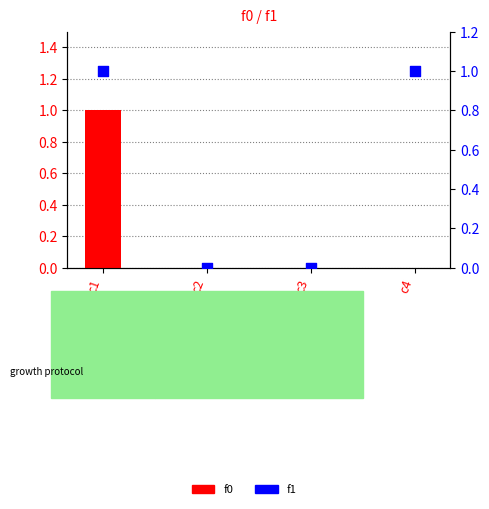

Which series has the widest spread of Y values?

f0